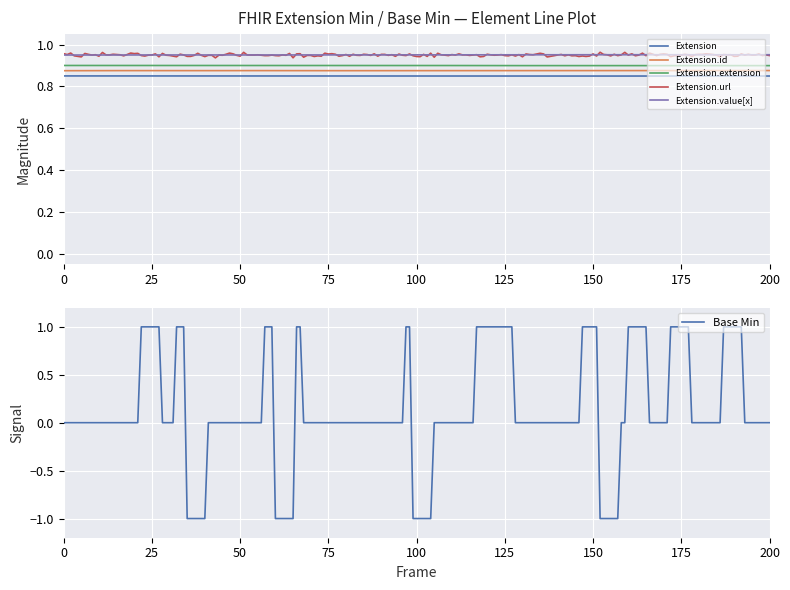

Which series has the largest total across all categories?

Extension.url